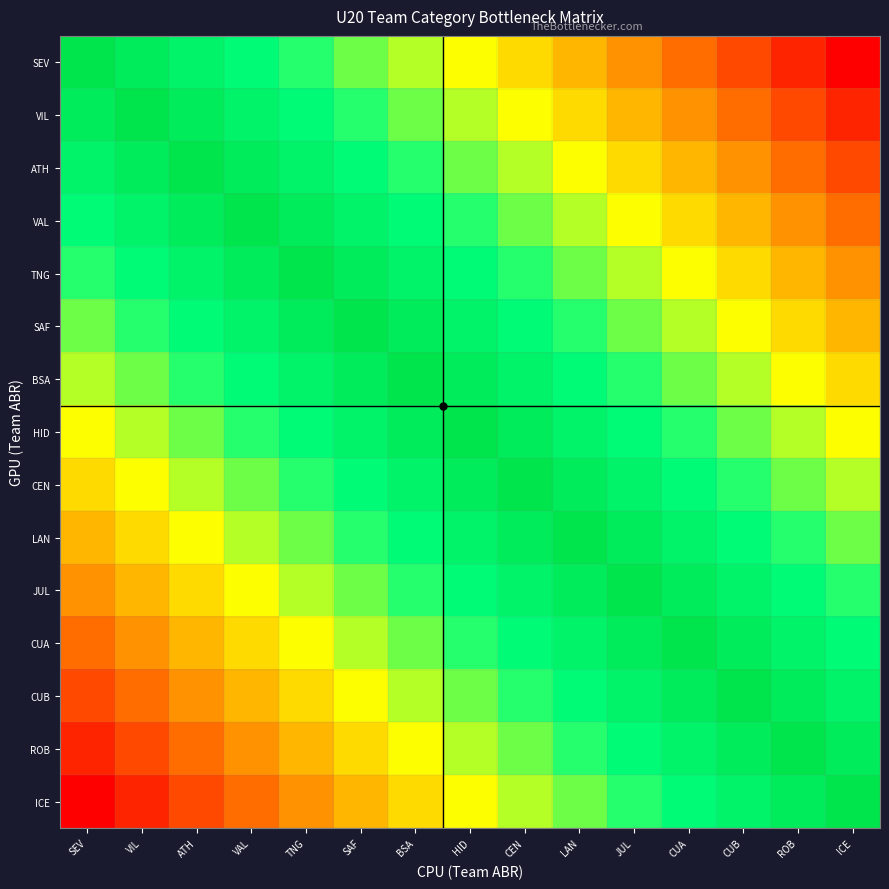

Rank the series at LAN from lowest to highest value.

SEV, VIL, ATH, VAL, TNG, ICE, SAF, ROB, BSA, CUB, HID, CUA, CEN, JUL, LAN